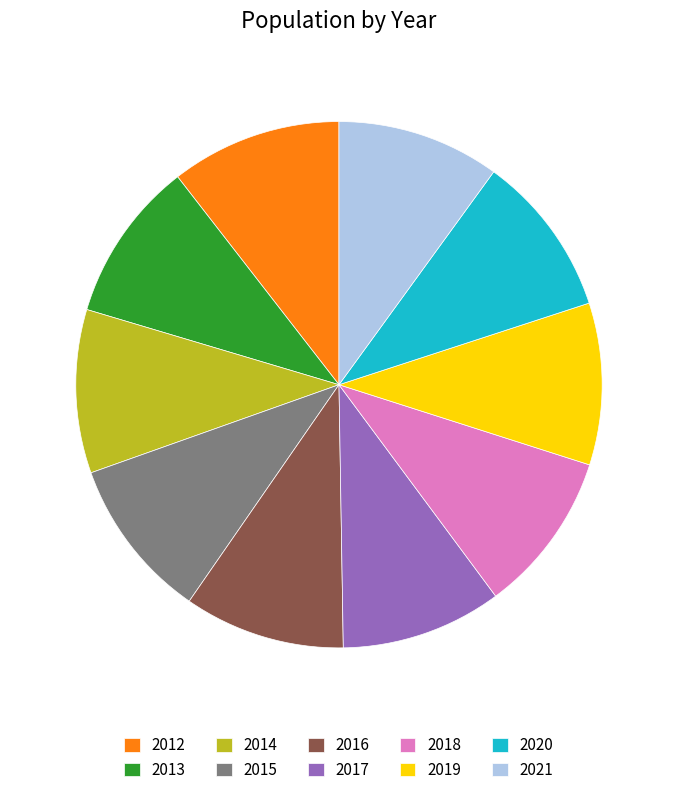

True or false: 2020 accounts for 18% of the total.

False